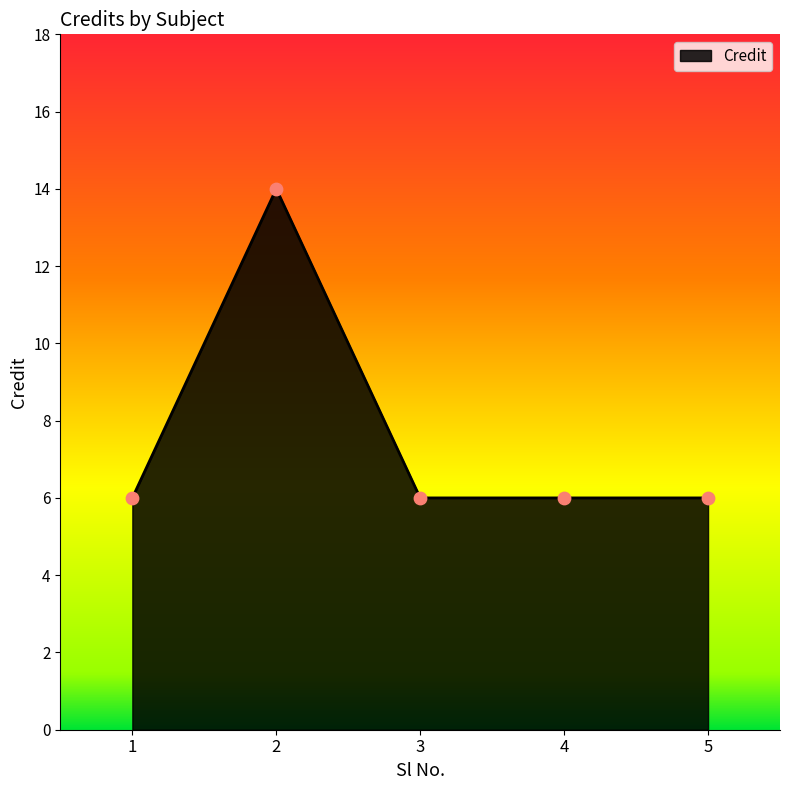

Approximately how many times larger is the value at 5 compared to 2?

0.4